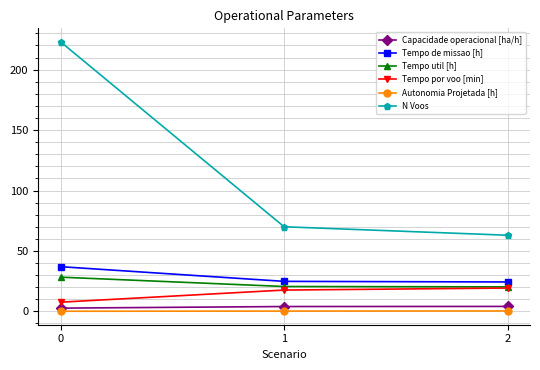

Between 0 and 1, which series saw the biggest shift?

N Voos